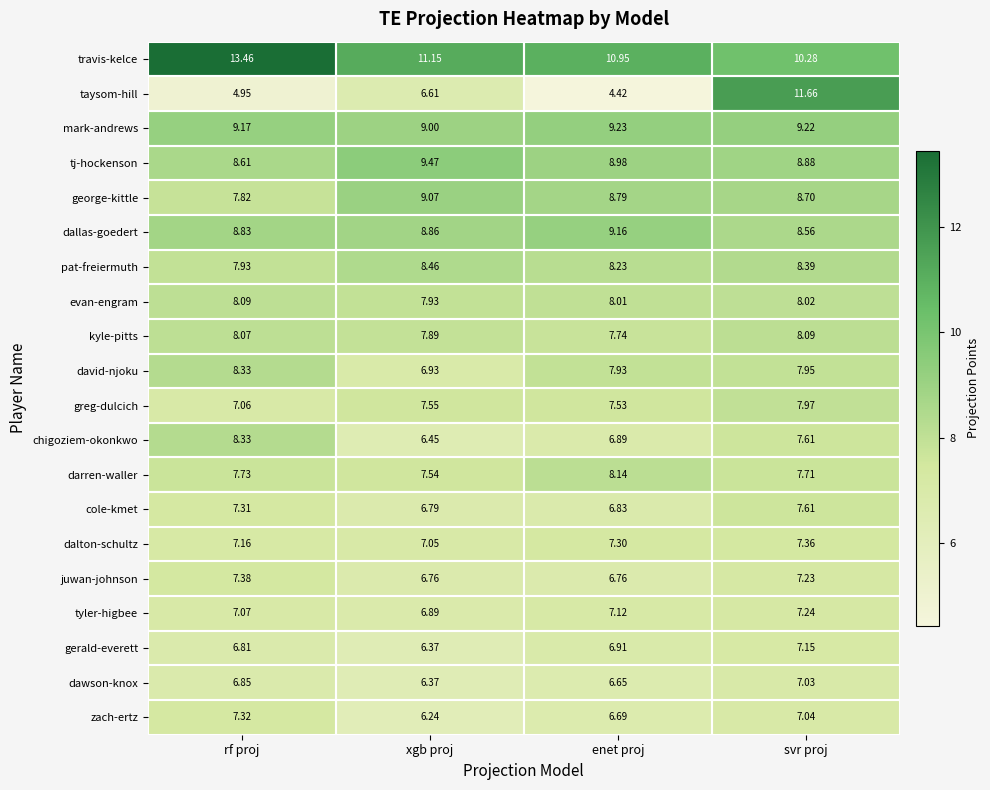

How many series are shown in this chart?

20